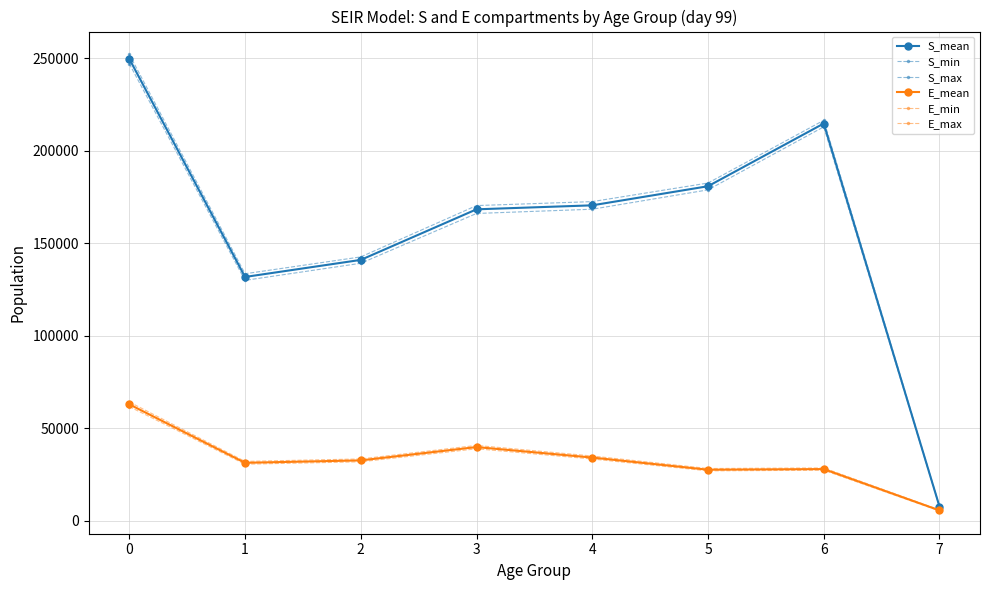

How many categories are shown in the chart?

8